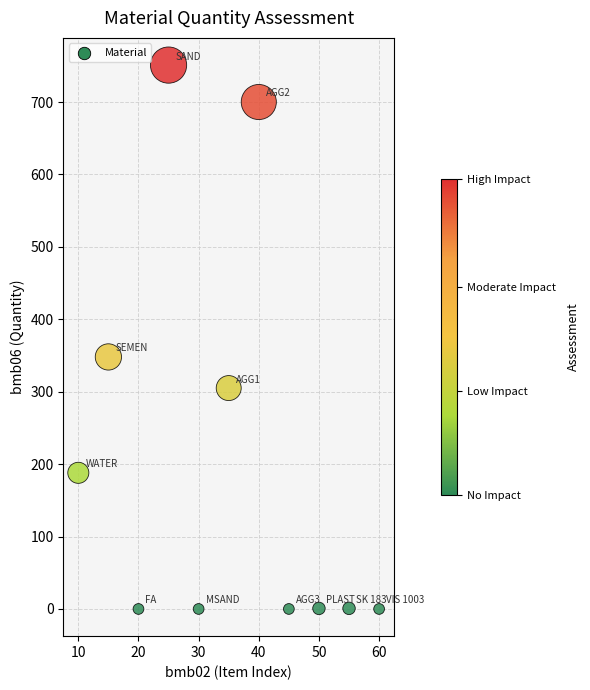

What is the range of Y values (max minus min)?

751.0